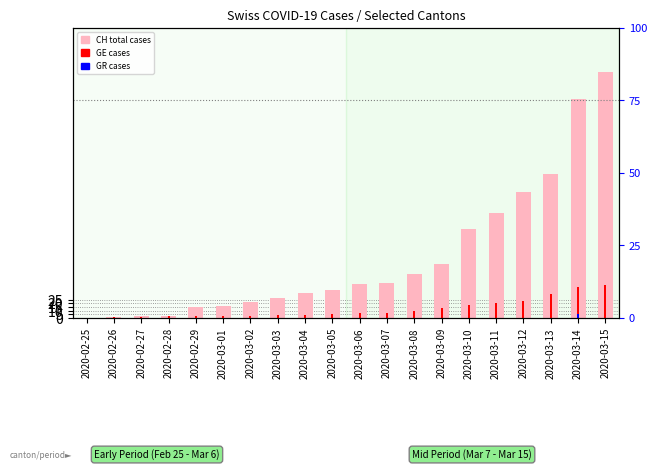

Which label corresponds to the largest value in the chart?

2020-03-15